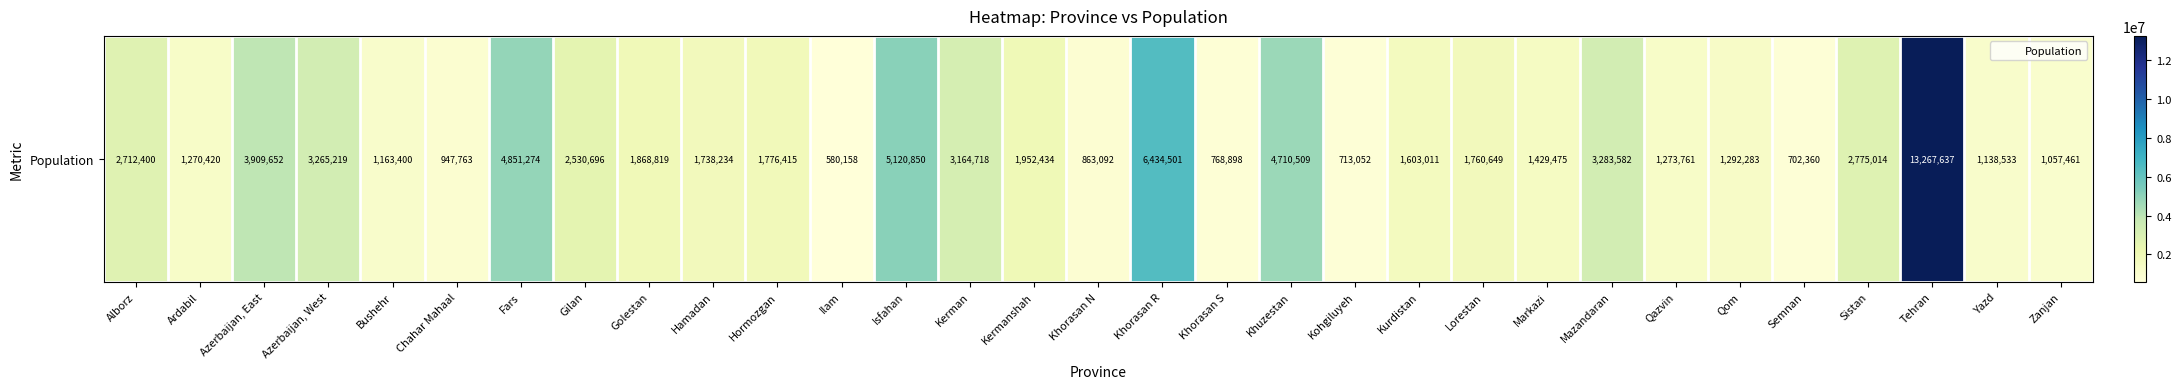

Reading left to right, extract all data points from this chart.

Alborz=2712400	Ardabil=1270420	Azerbaijan, East=3909652	Azerbaijan, West=3265219	Bushehr=1163400	Chahar Mahaal=947763	Fars=4851274	Gilan=2530696	Golestan=1868819	Hamadan=1738234	Hormozgan=1776415	Ilam=580158	Isfahan=5120850	Kerman=3164718	Kermanshah=1952434	Khorasan N=863092	Khorasan R=6434501	Khorasan S=768898	Khuzestan=4710509	Kohgiluyeh=713052	Kurdistan=1603011	Lorestan=1760649	Markazi=1429475	Mazandaran=3283582	Qazvin=1273761	Qom=1292283	Semnan=702360	Sistan=2775014	Tehran=13267637	Yazd=1138533	Zanjan=1057461